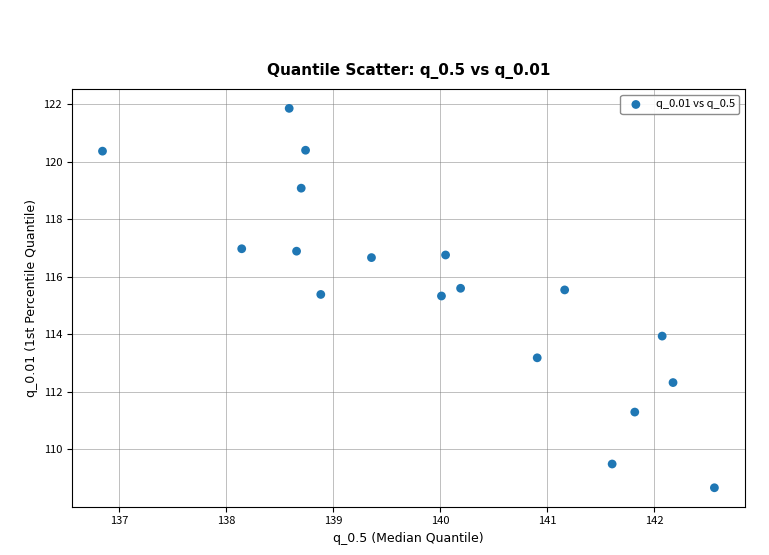

What is the range of Y values (max minus min)?

13.2